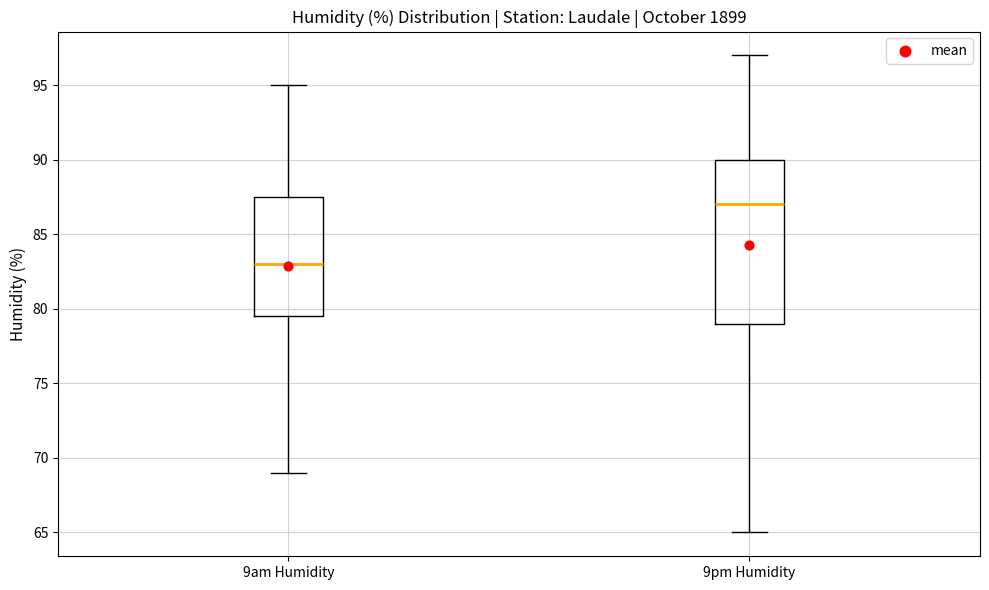

Reading left to right, transcribe this box plot: for each box, give where its median line is, the range the box spans, and where its two whiskers end, as read against the y-axis. The values are not printed on the chart, so give them approximately, as read against the axis.

9am Humidity: median 83.0, box 79.5 to 87.5, whiskers 69.0 to 95.0
9pm Humidity: median 87.0, box 79.0 to 90.0, whiskers 65.0 to 97.0